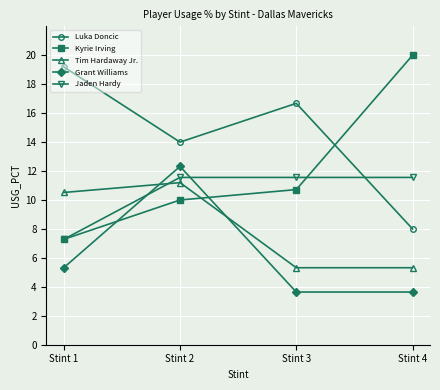

What are all the series names shown in the legend?

Luka Doncic, Kyrie Irving, Tim Hardaway Jr., Grant Williams, Jaden Hardy